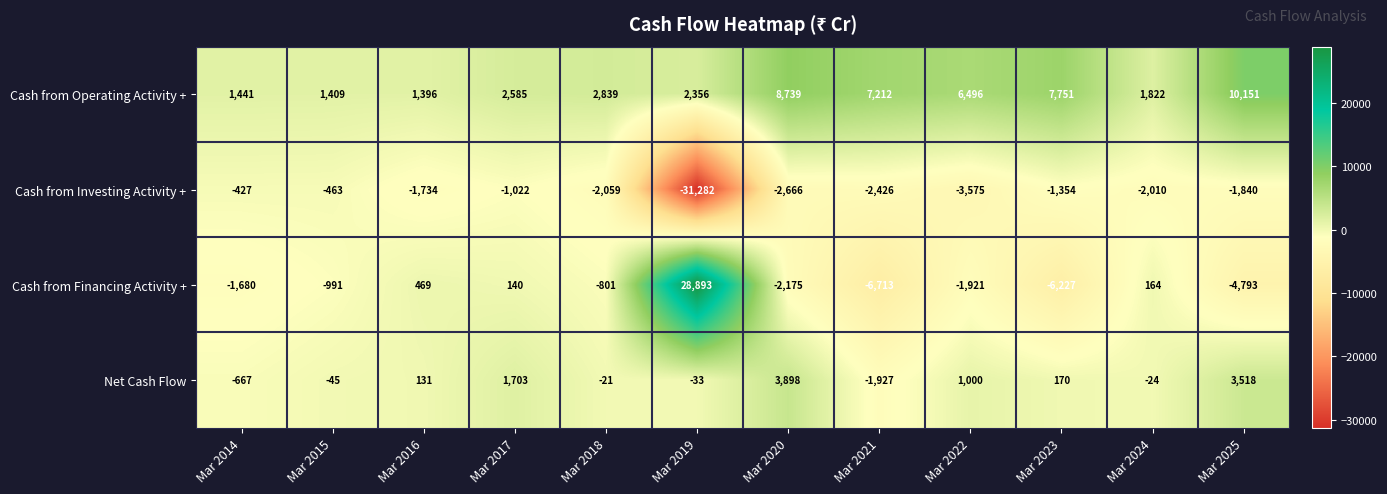

At which category is the sum across all series the highest?

Mar 2020